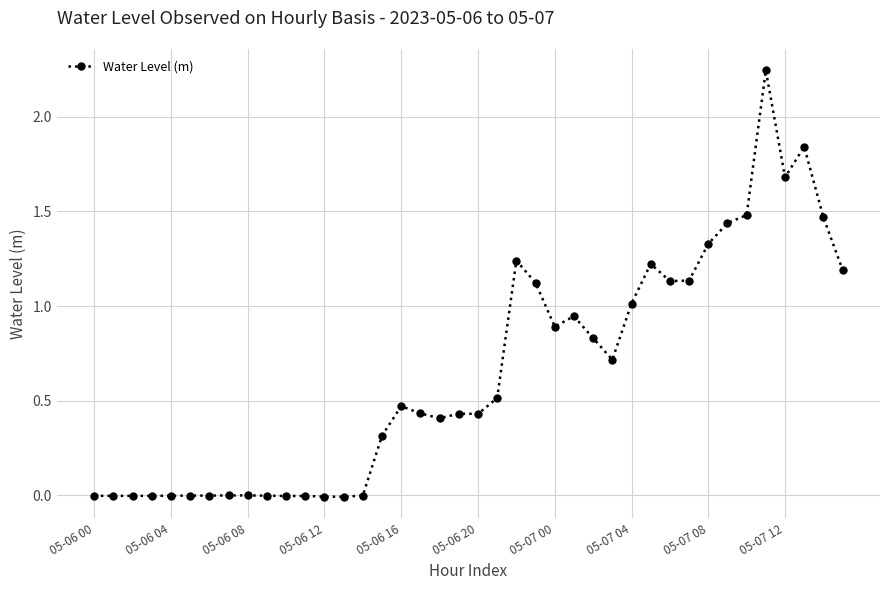

What is the sum of all values?

25.9